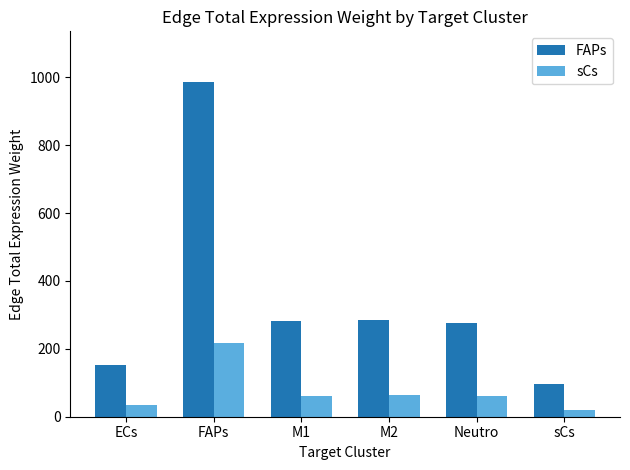

What is the difference between the FAPs values at M2 and ECs?

133.6